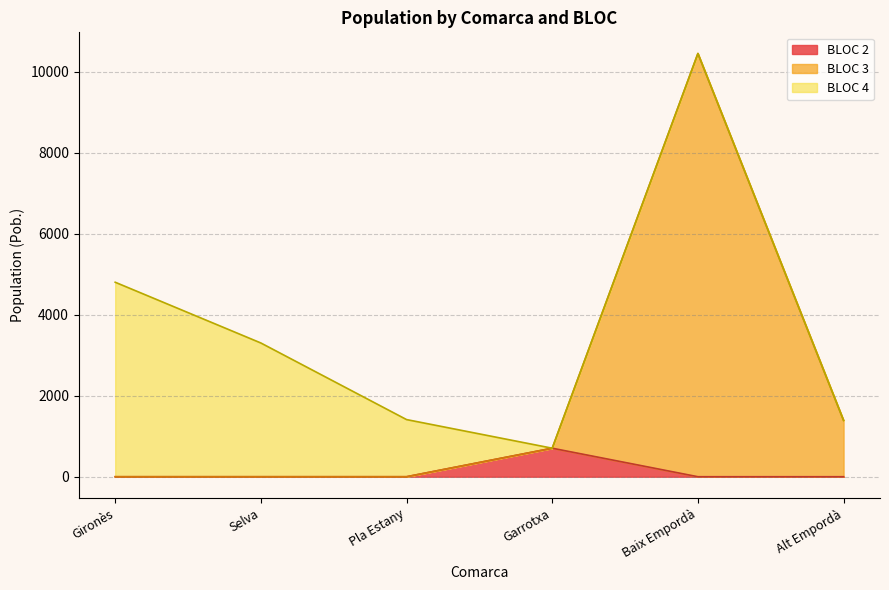

Between 3 and 31, which is larger?

31